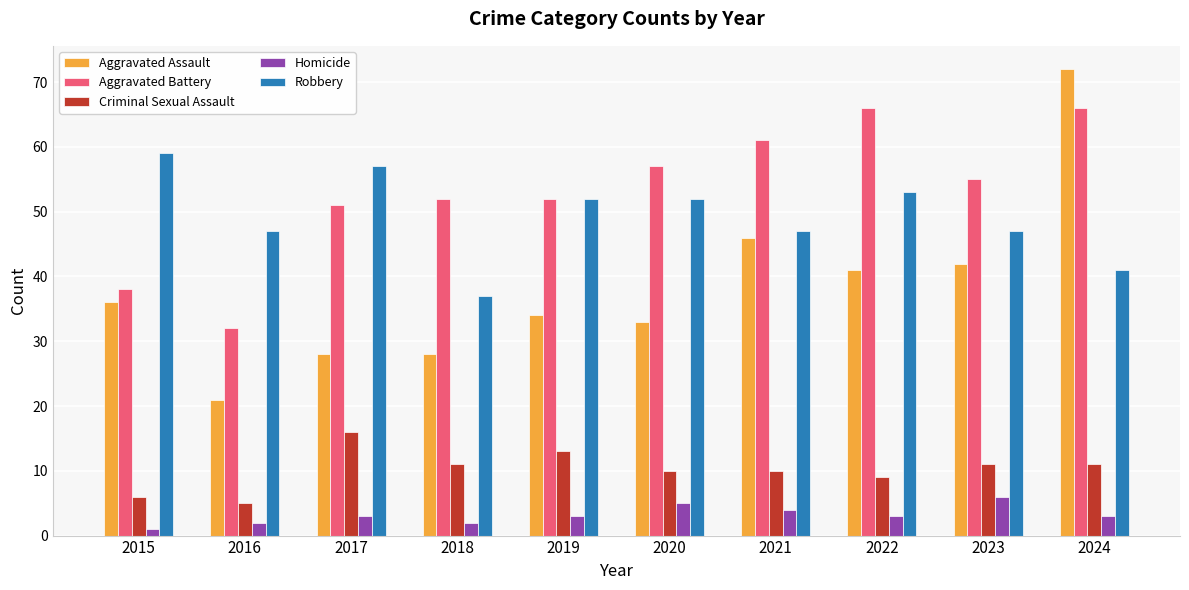

True or false: Homicide has a value of 3 at 2024.

True